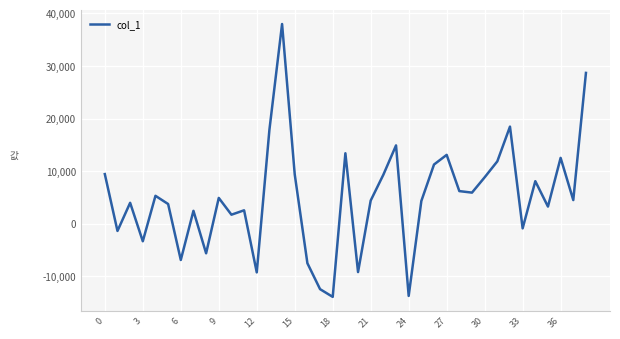

What is the difference between the maximum and minimum values?

51865.4